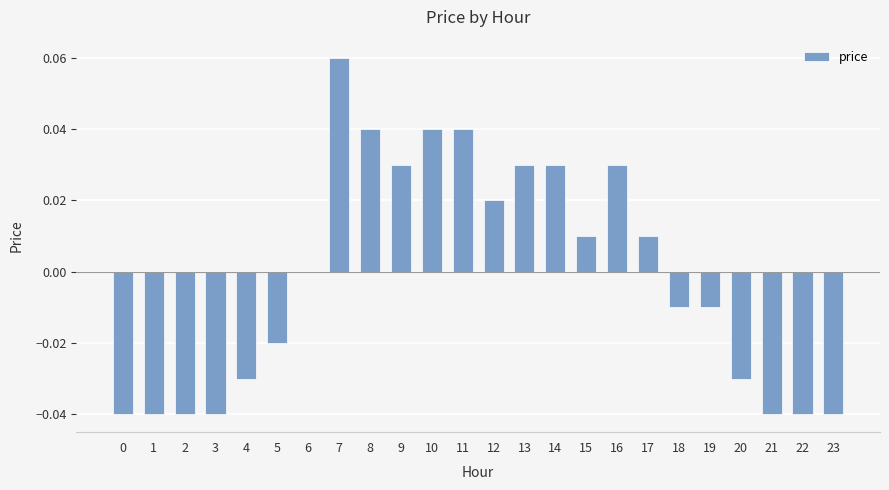

Which label corresponds to the largest value in the chart?

7